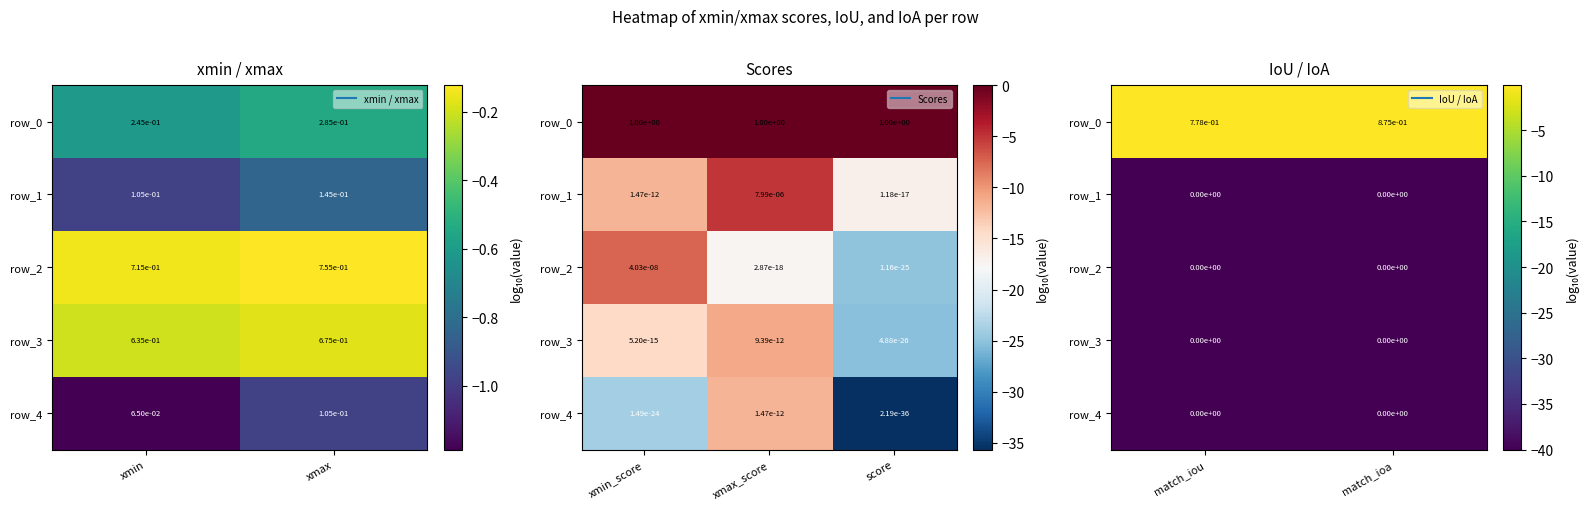

Is it true that row_4 equals -56.0 at xmax?

False